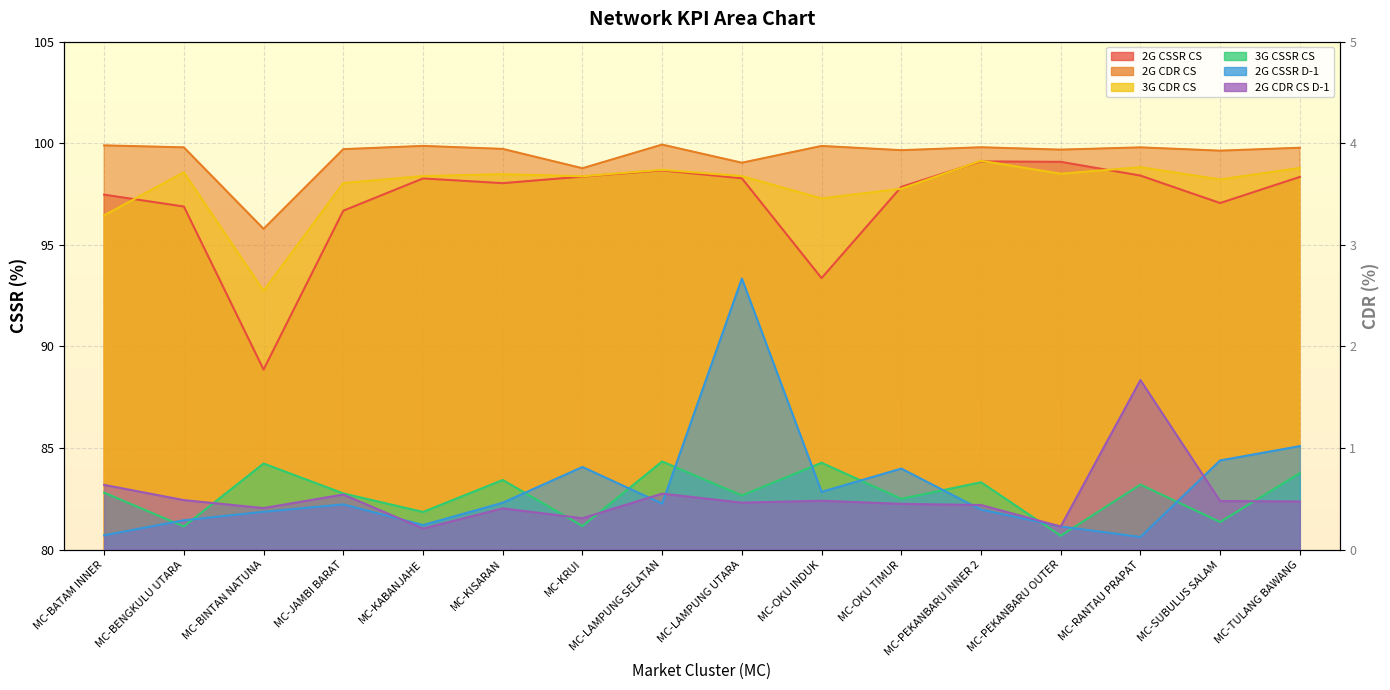

What is the label of the 13th point from the left?

MC-PEKANBARU OUTER